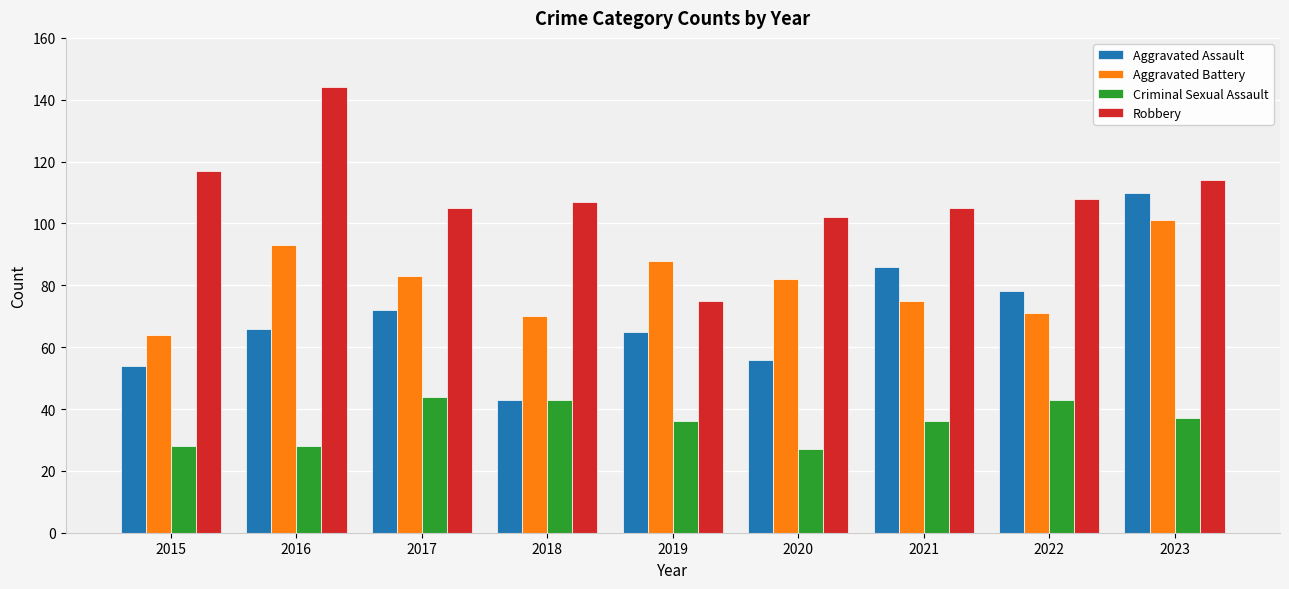

How many groups of bars are there?

9